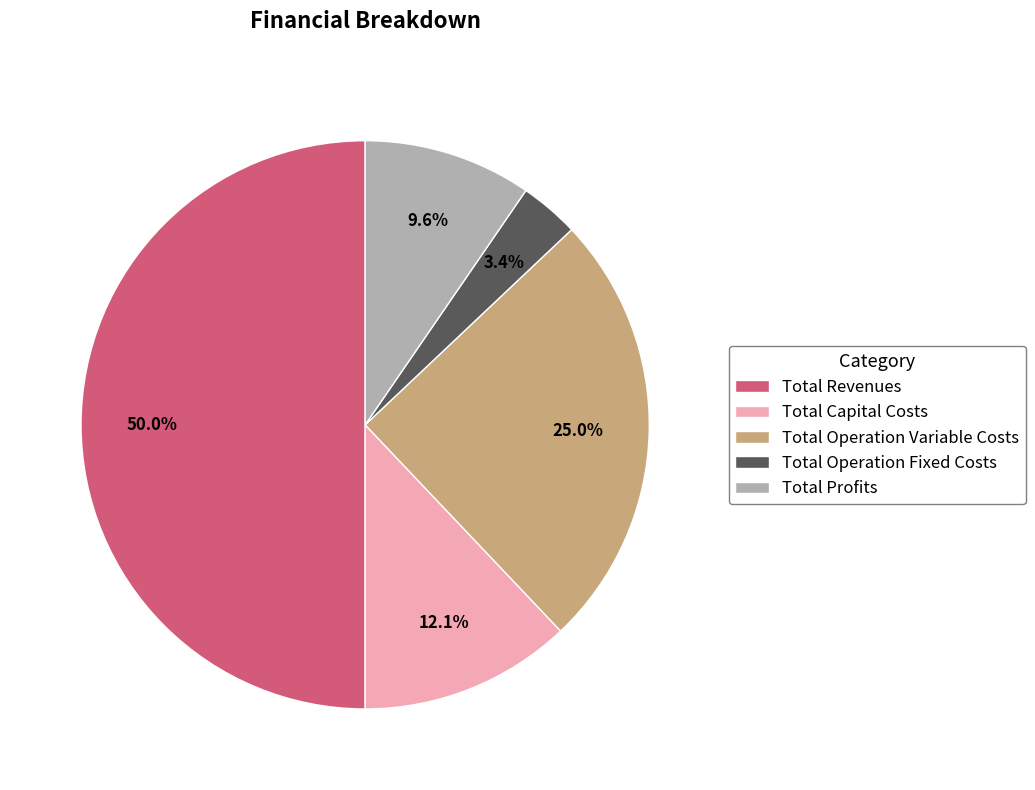

Combined, do Total Capital Costs and Total Revenues account for over 50%?

Yes